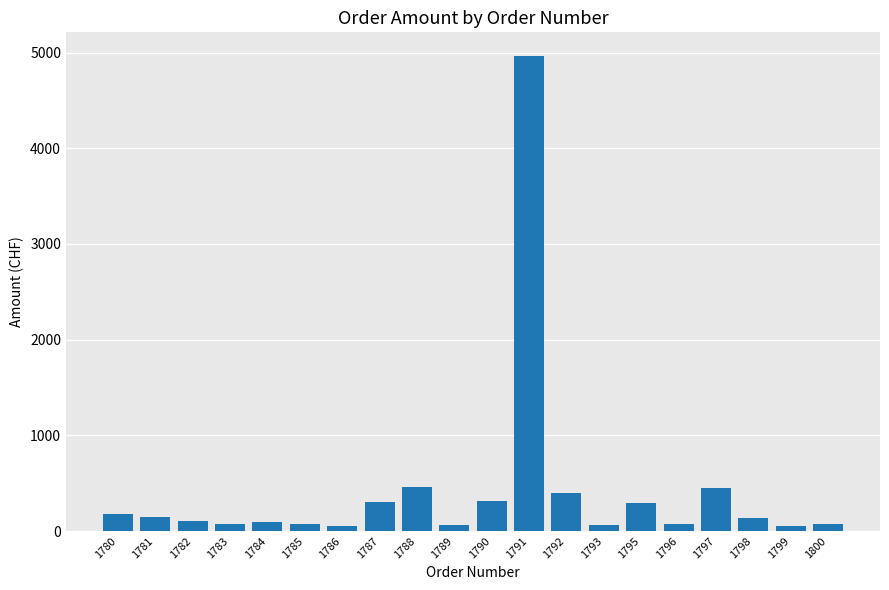

Where is the data nearest to the value 2505?

1788